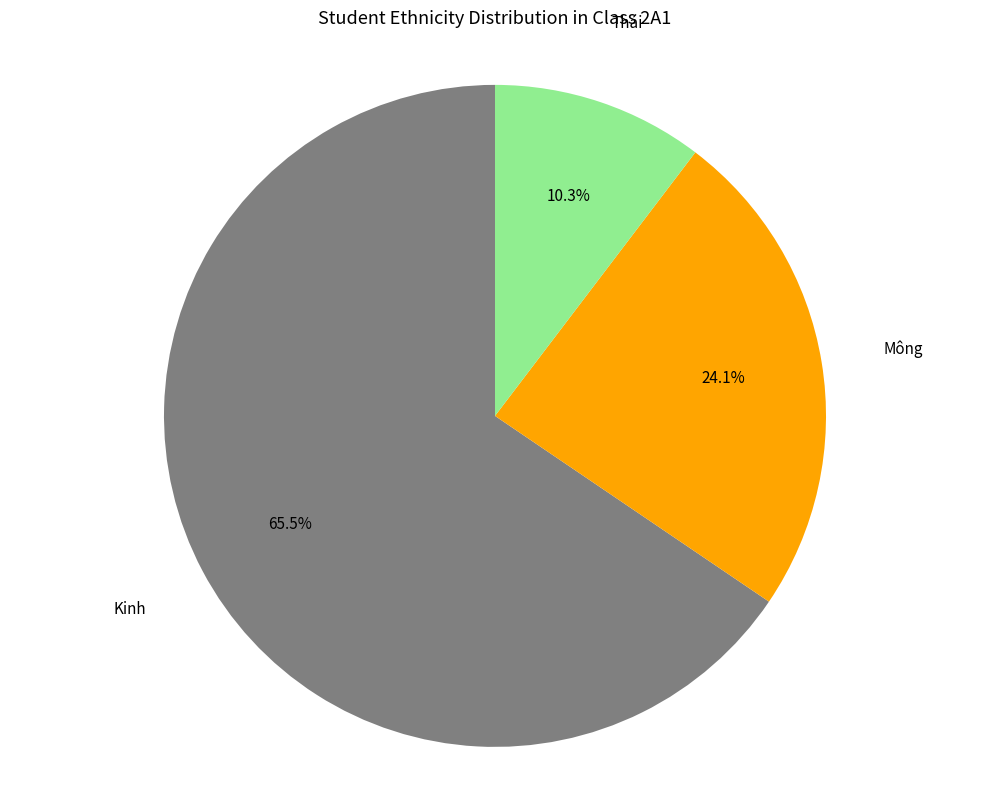

Is there a majority slice in this chart?

Yes